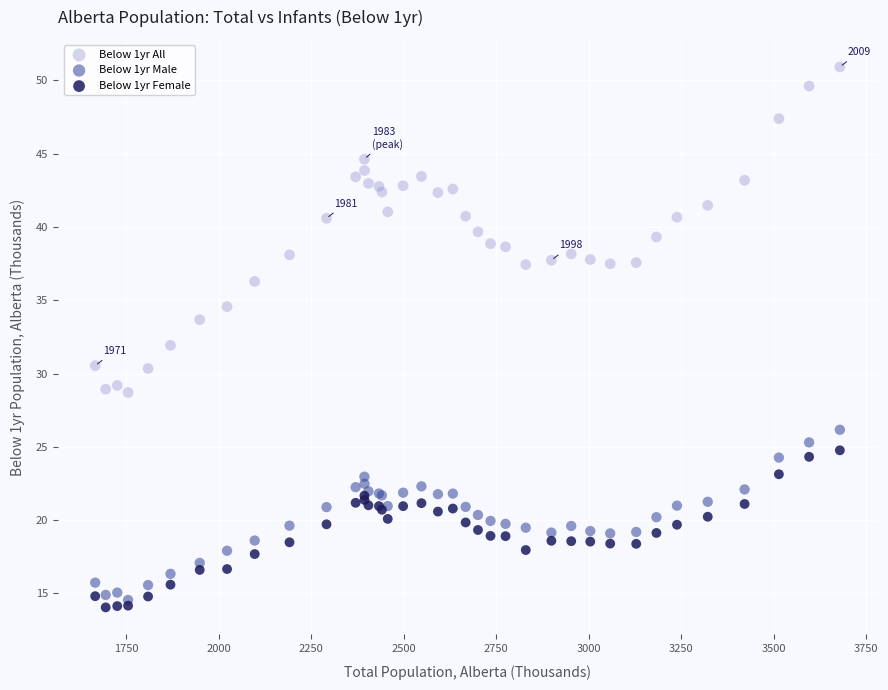

Which series reaches the maximum Y coordinate?

Below 1yr All